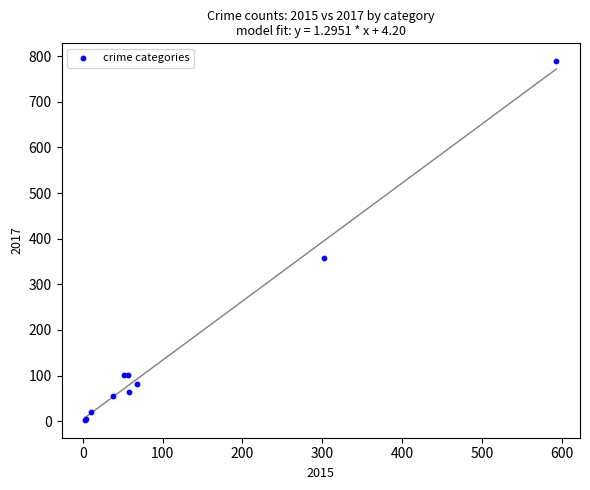

What Y value in the scatter plot is closest to 396?

358